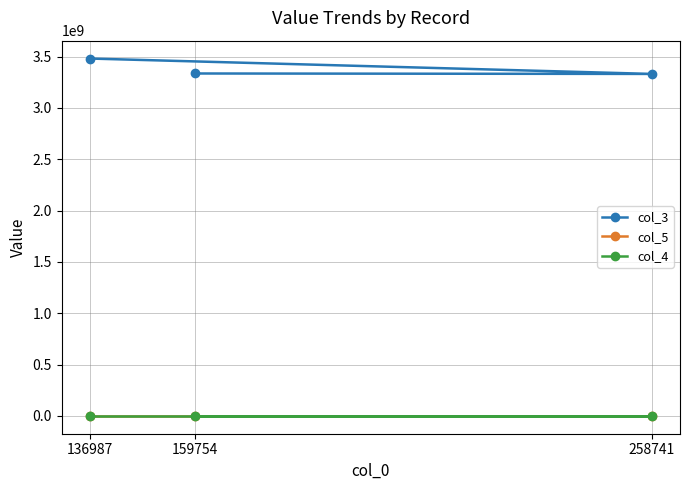

What is the difference between the second highest and minimum values in the col_5 series?

2